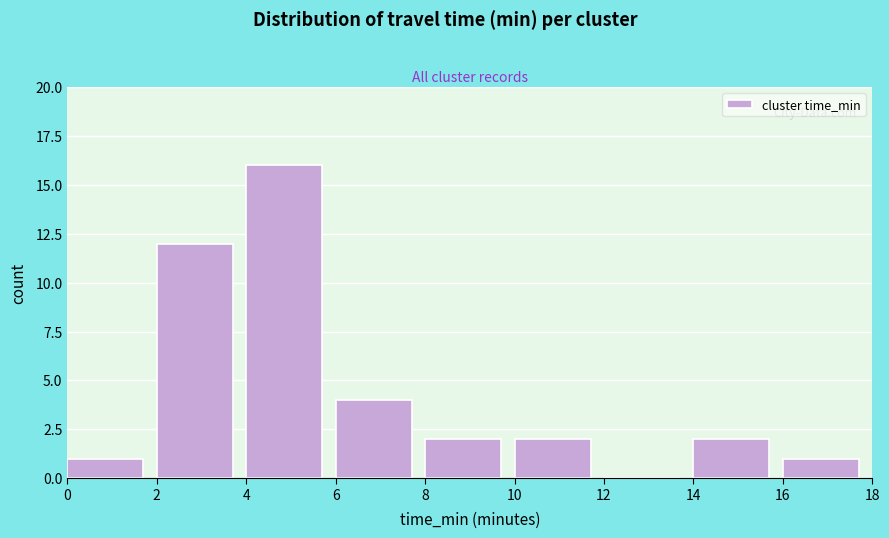

How tall is the bar that spans 4 to 6 on the x-axis? The values are not printed on the chart, so give them approximately, as read against the axis.

16